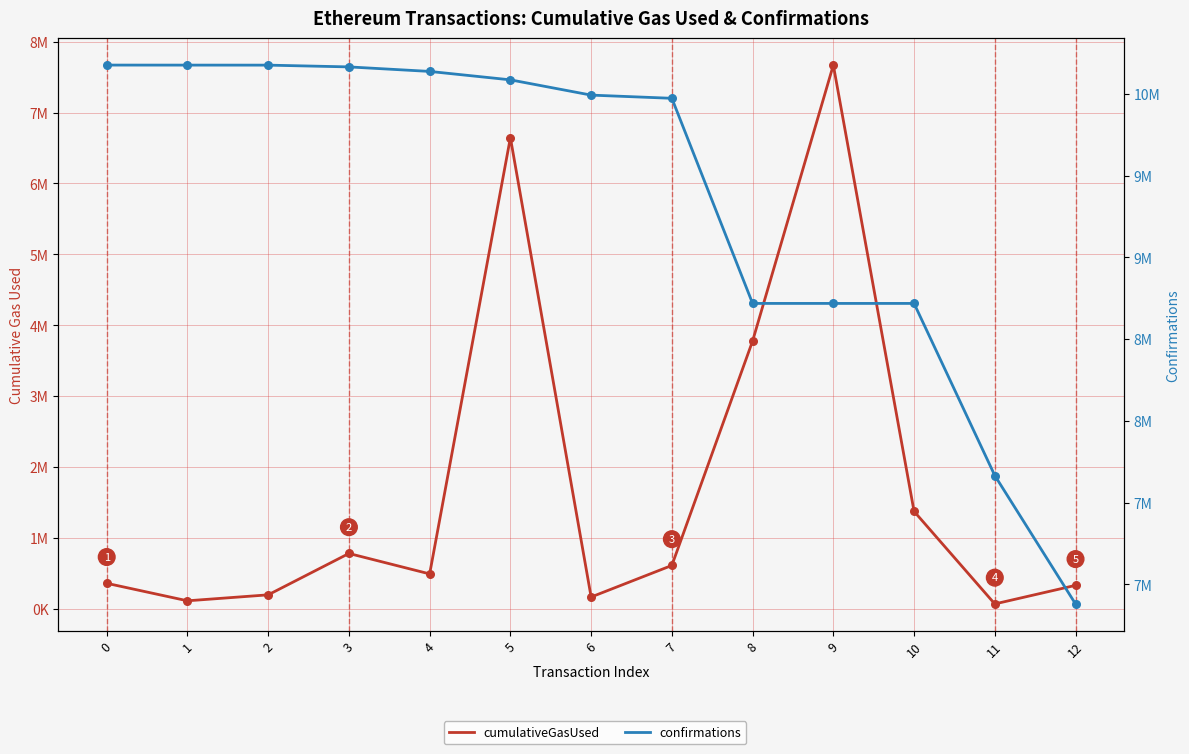

At how many categories does at least one series exceed 7425614?

12